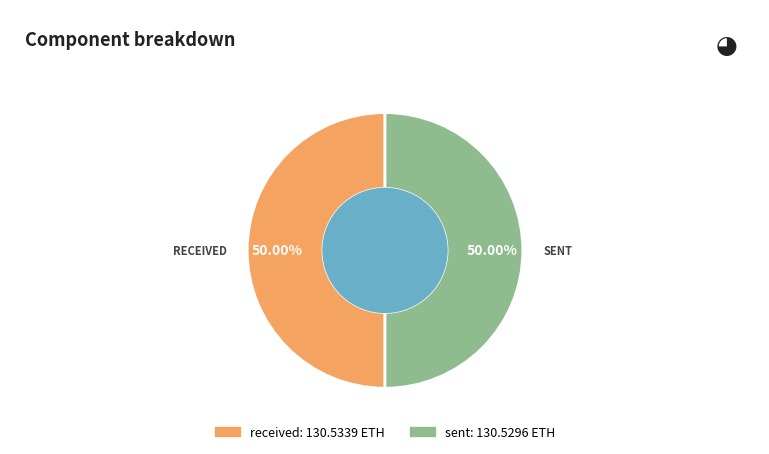

Do sent and received together represent more than half of the pie?

Yes